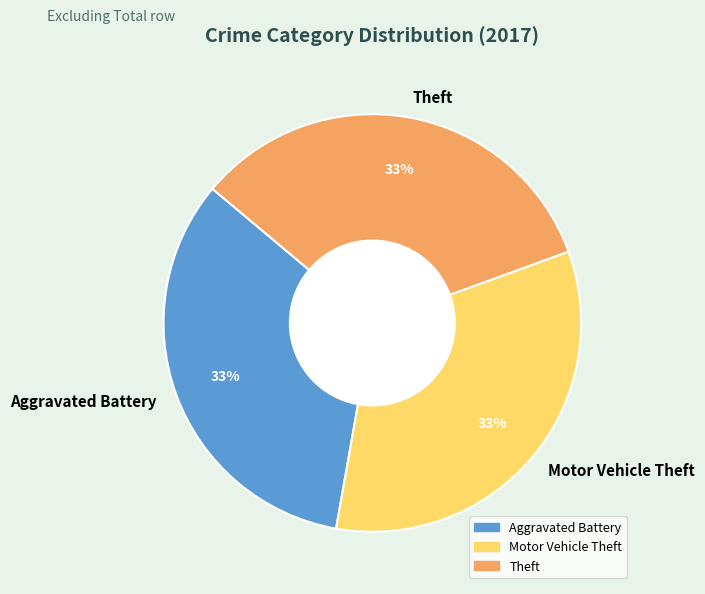

True or false: Aggravated Battery accounts for 33% of the total.

True